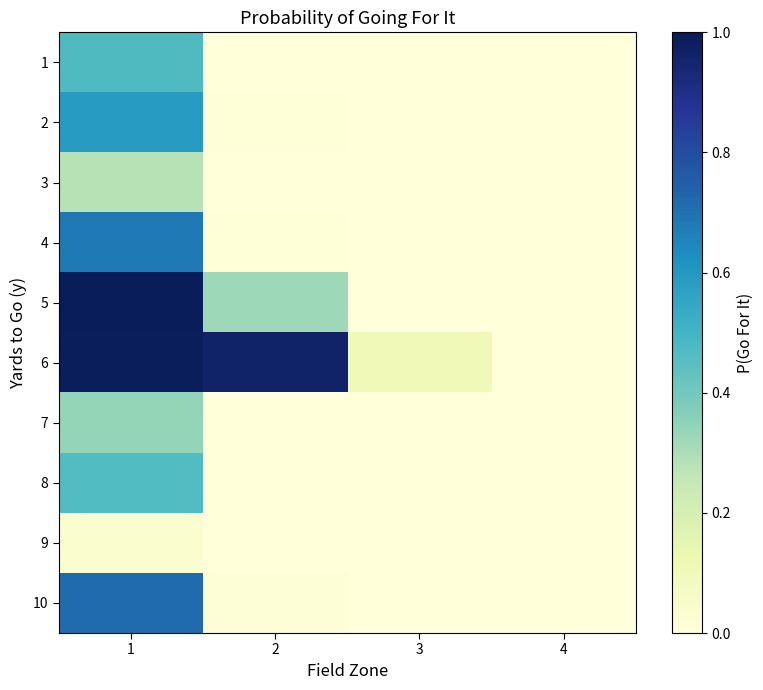

Which label corresponds to the largest value in the chart?

1